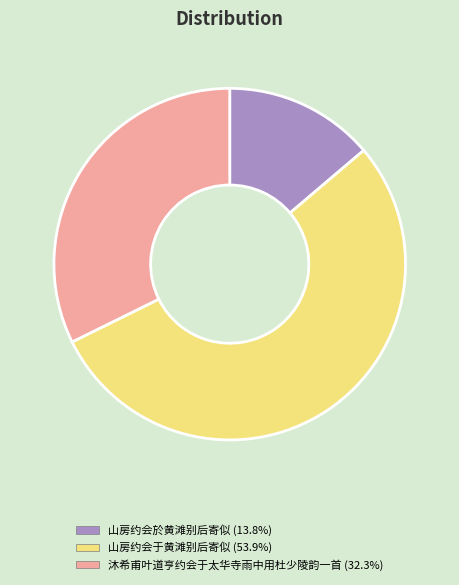

Which slice is the largest?

山房约会于黄滩别后寄似